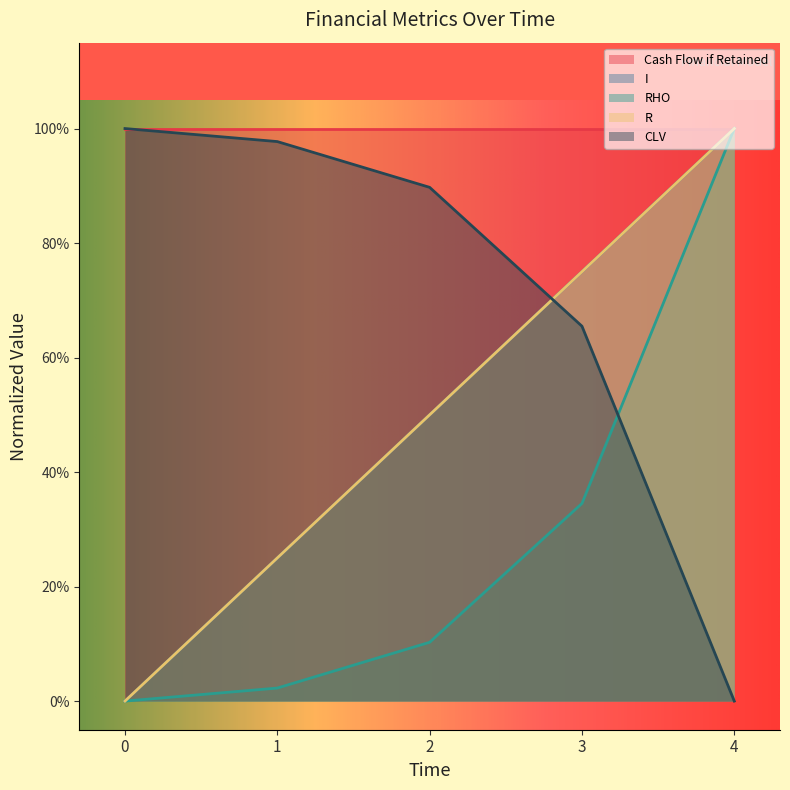

How many lines are shown in the chart?

4